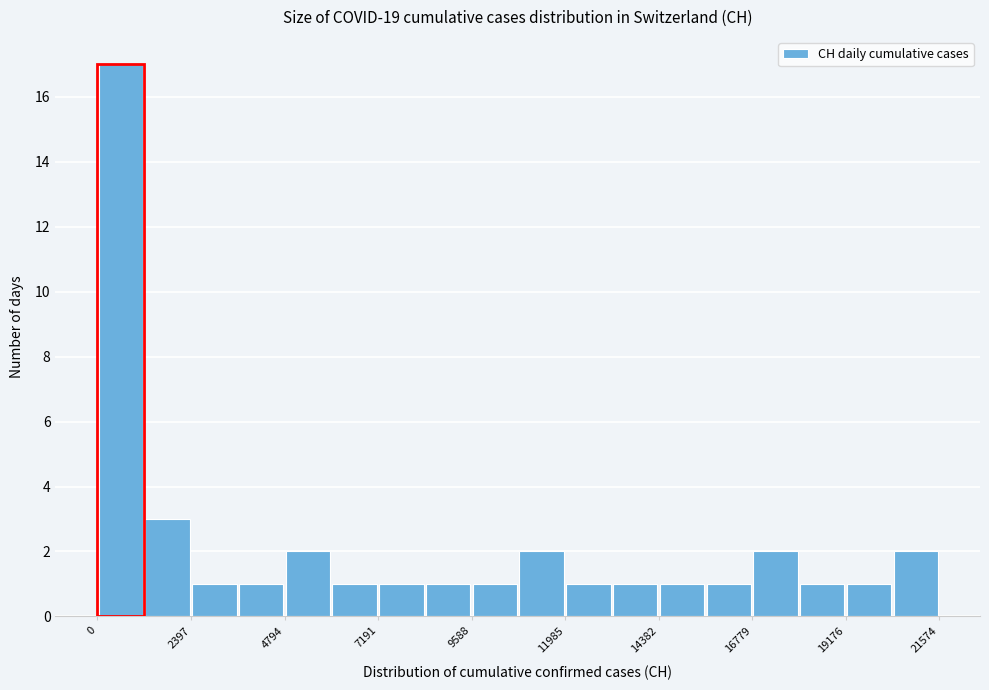

Read against the x-axis, roughly where is the centre of the tallest bar?

500